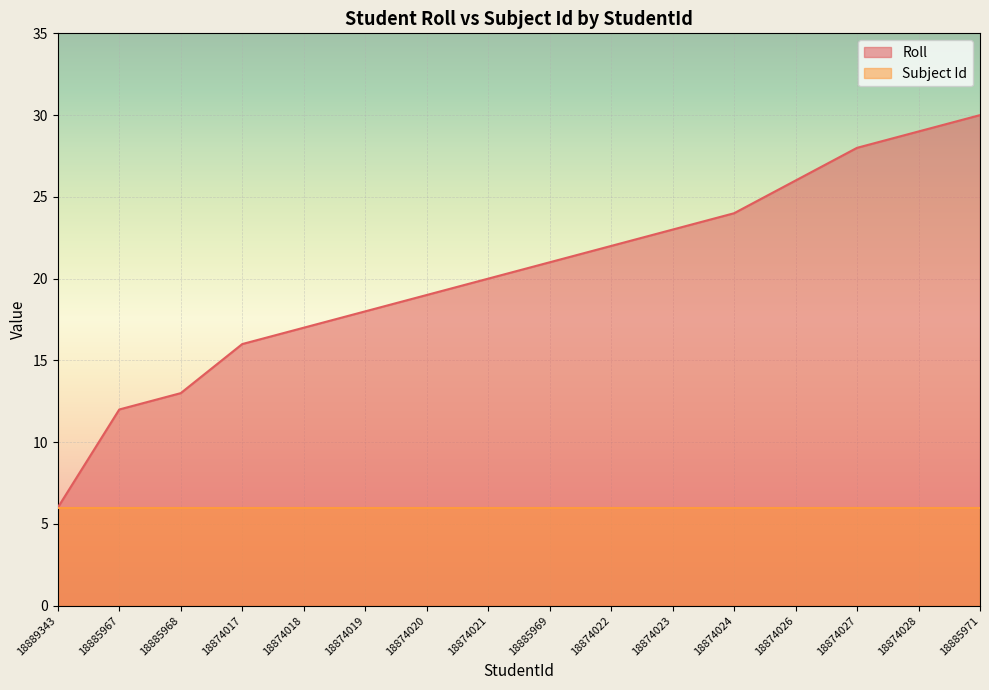

The chart shows a value of 50 at 18885971. True or false?

False